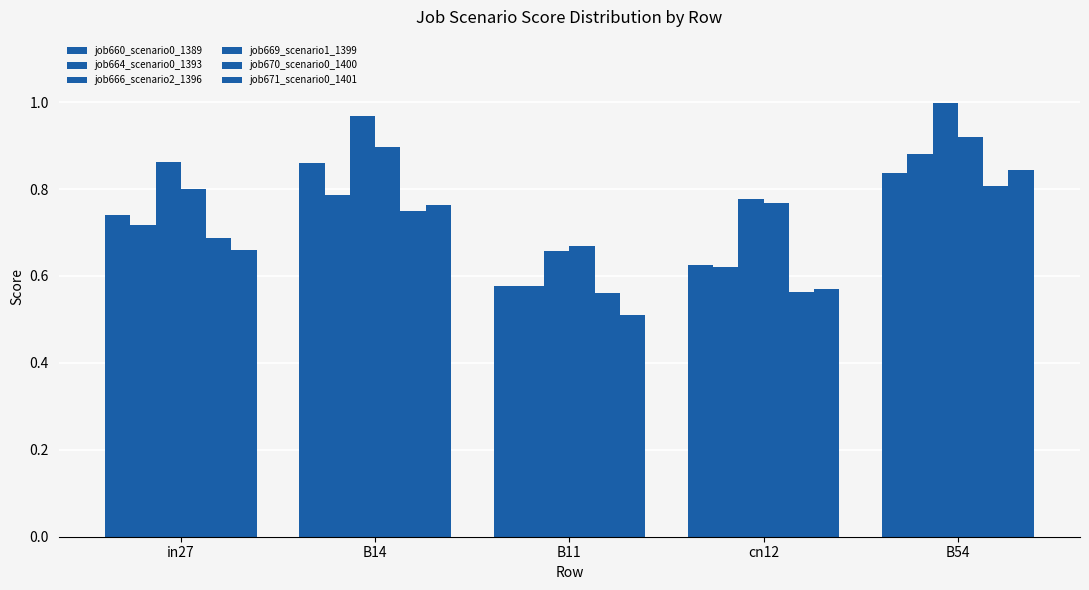

Between cn12 and B11, which is larger?

cn12